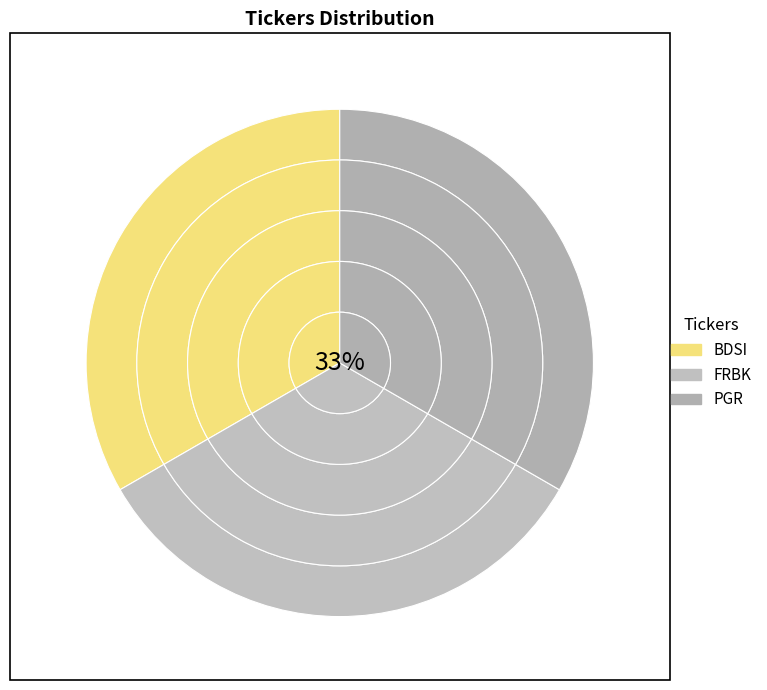

What is the smallest slice in the pie chart?

BDSI